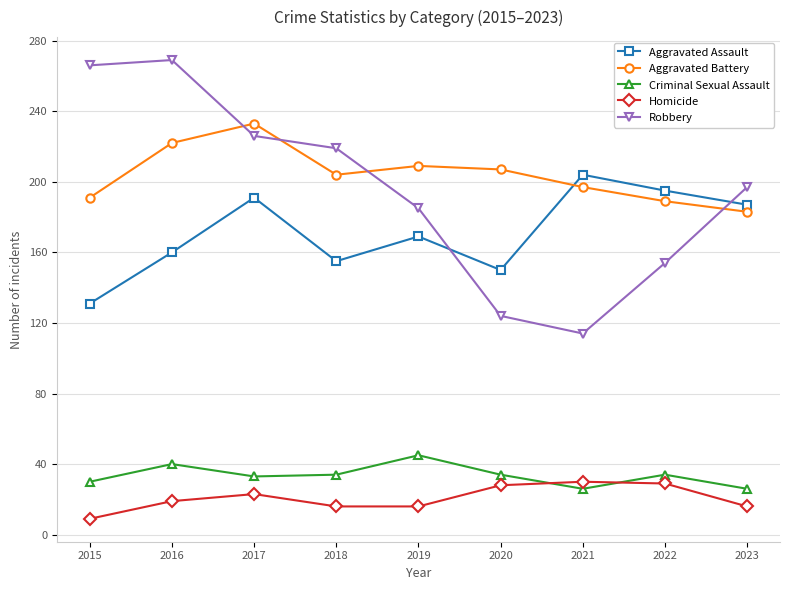

Which series changed the most between 2017 and 2022?

Robbery